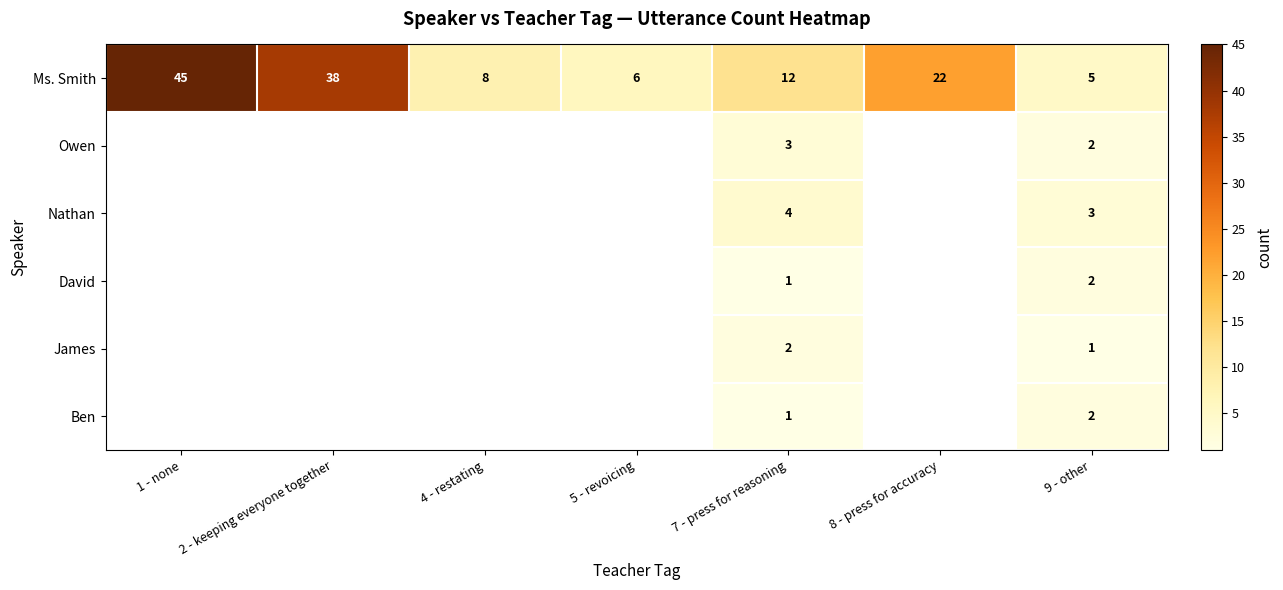

How many categories are shown in the chart?

7